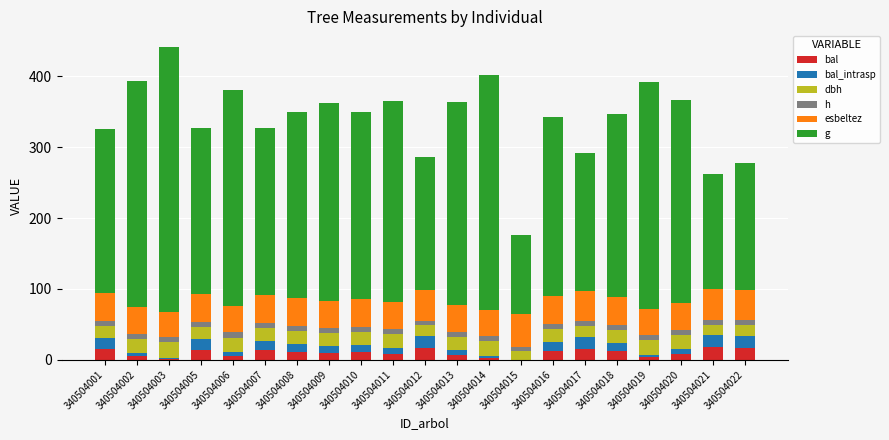

Between 340504011 and 340504012, which is larger?

340504012